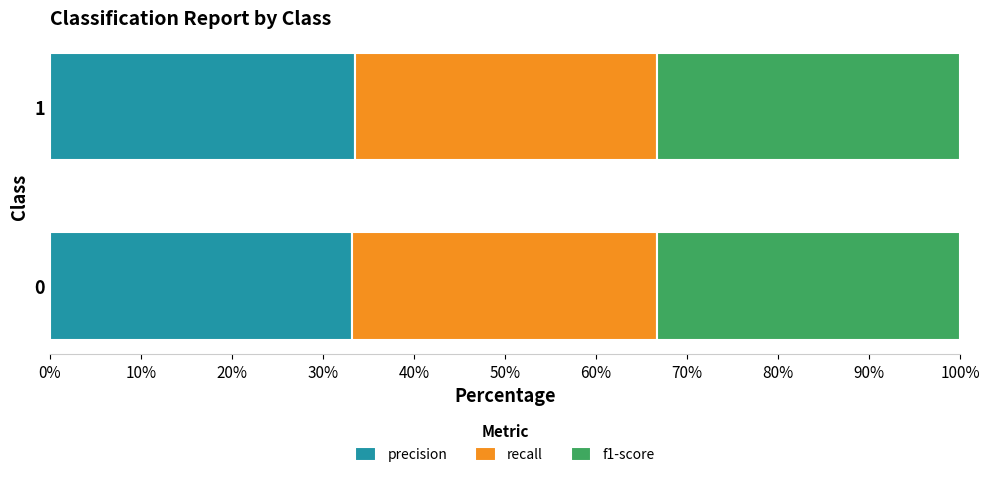

What are all the series names shown in the legend?

precision, recall, f1-score